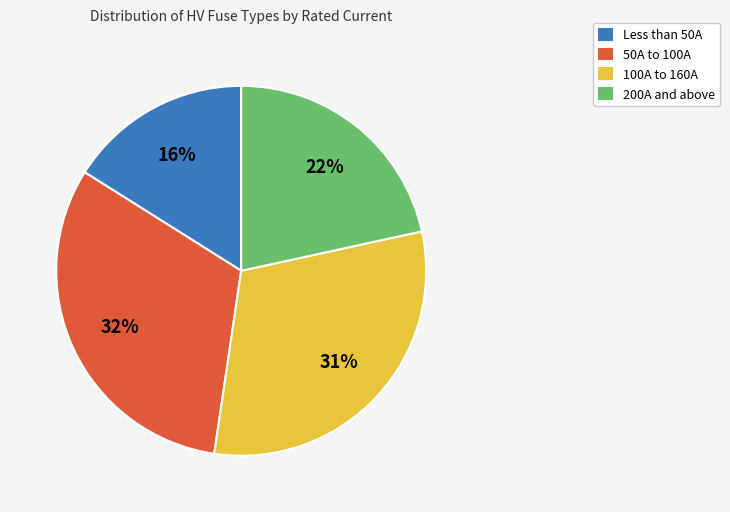

How many segments does this pie chart have?

4